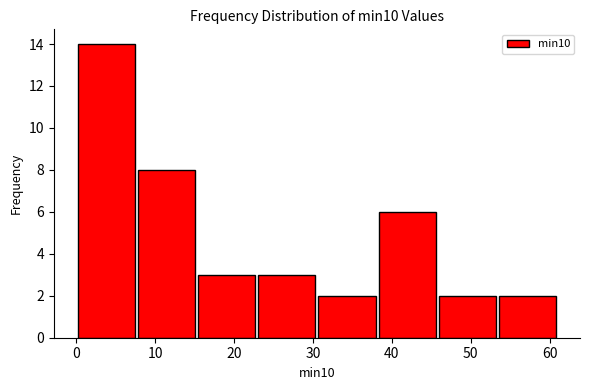

Over which range of the x-axis is the bar tallest?

0 to 8